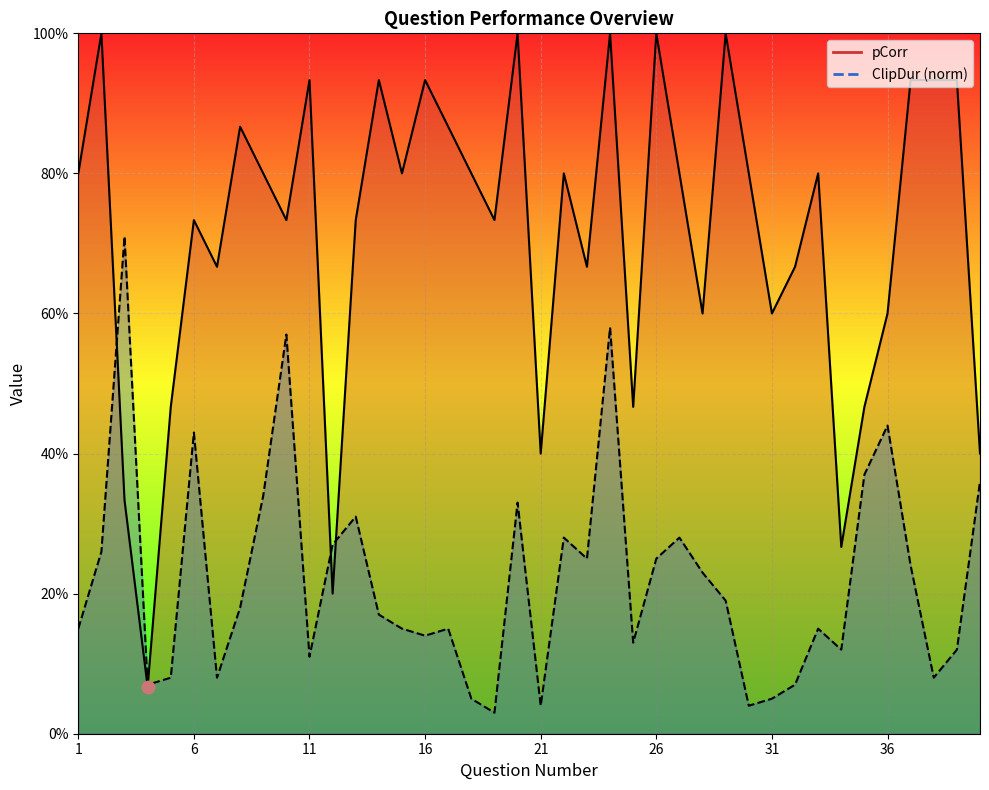

Which series has the widest spread of Y values?

pCorr